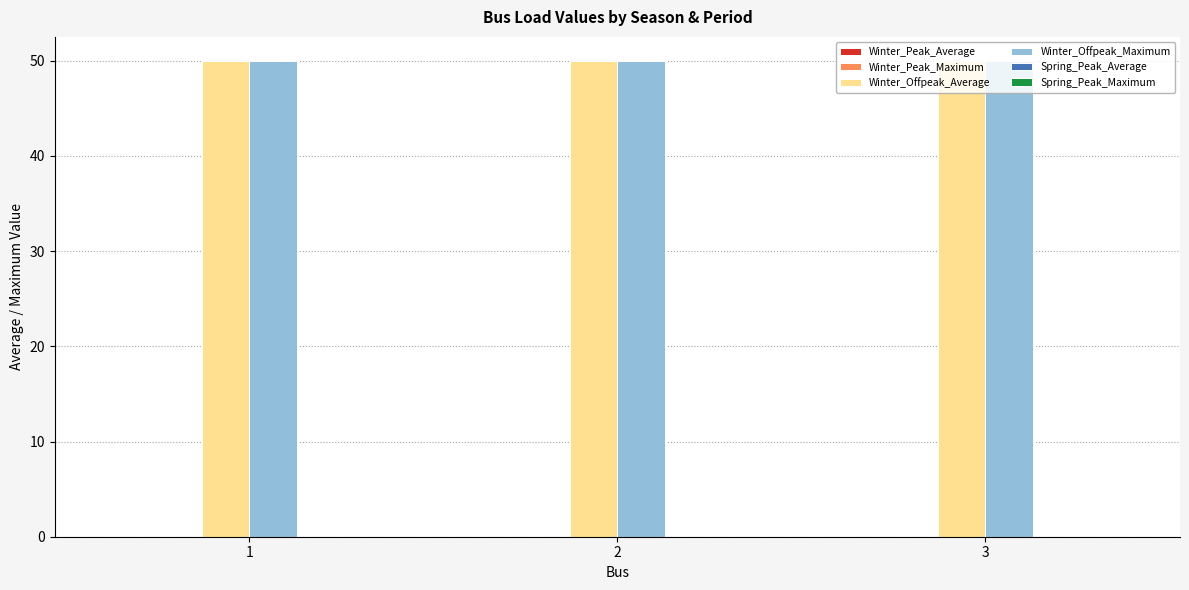

What is the greatest value displayed?

50.0